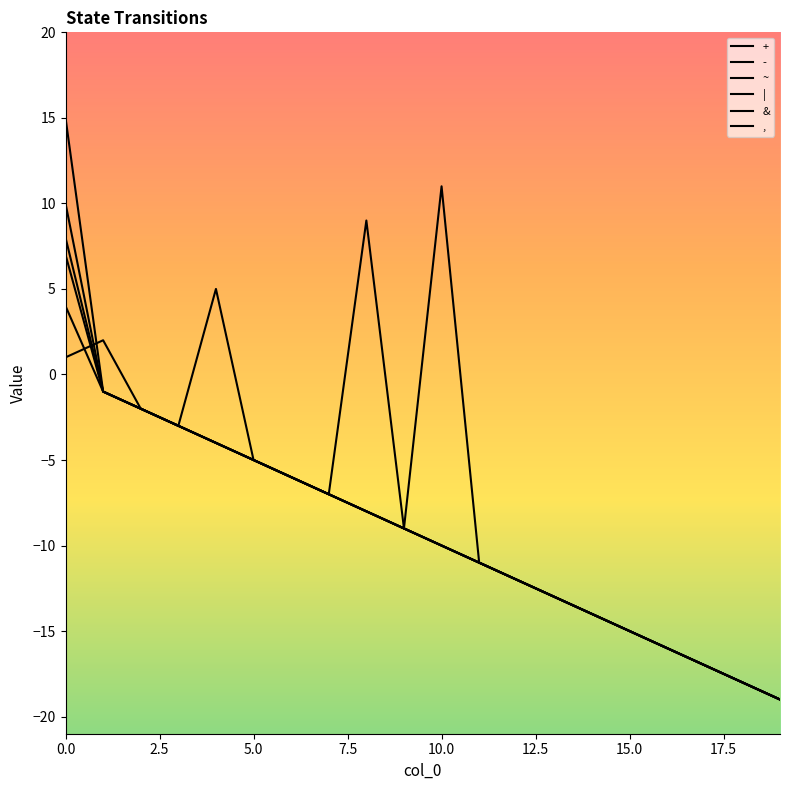

At how many categories does at least one series exceed 13?

1